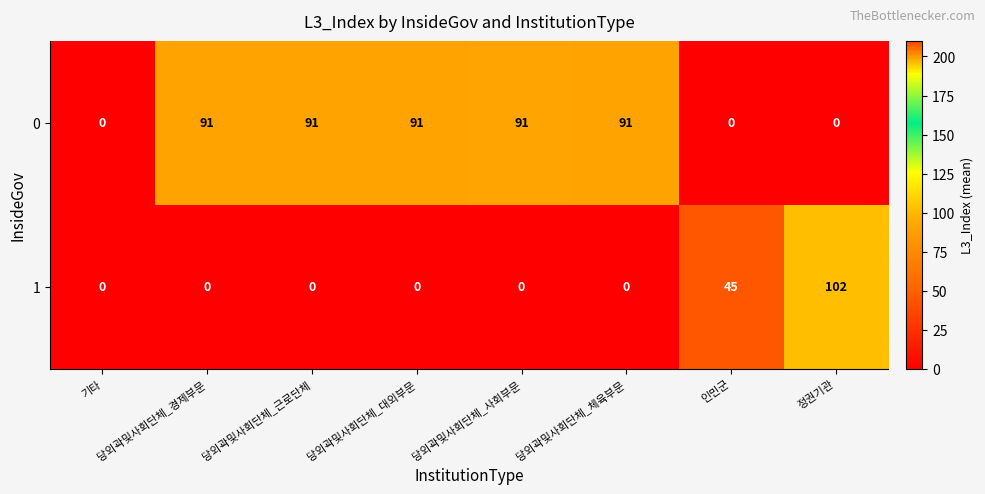

How many positive values does the 1 series have?

2